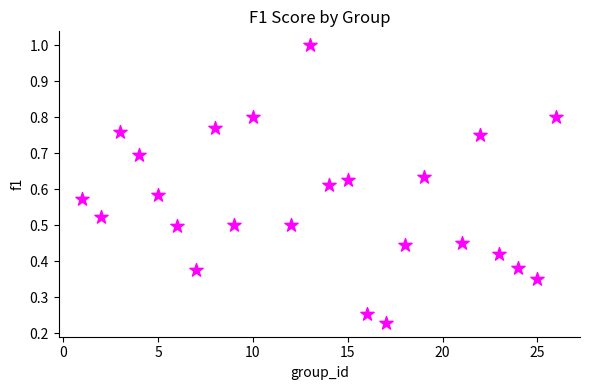

What is the range of X values (max minus min)?

25.0